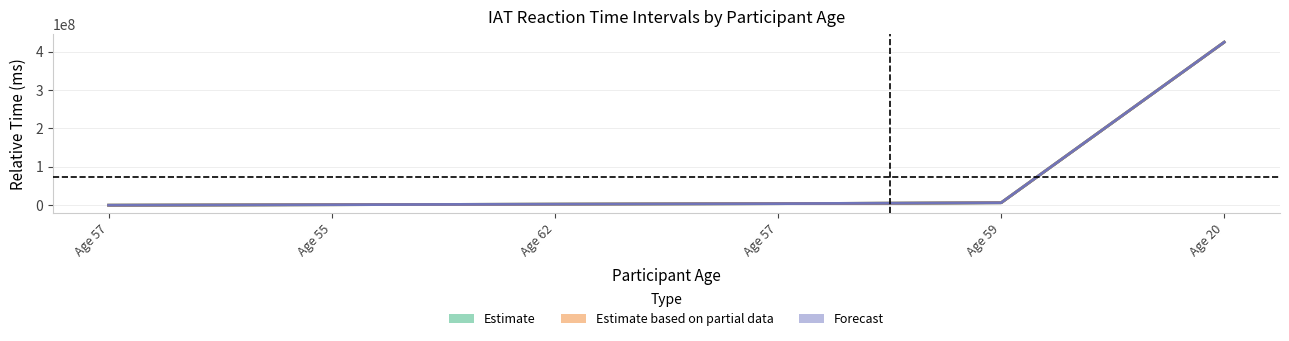

Which label corresponds to the smallest value in the chart?

Age 57